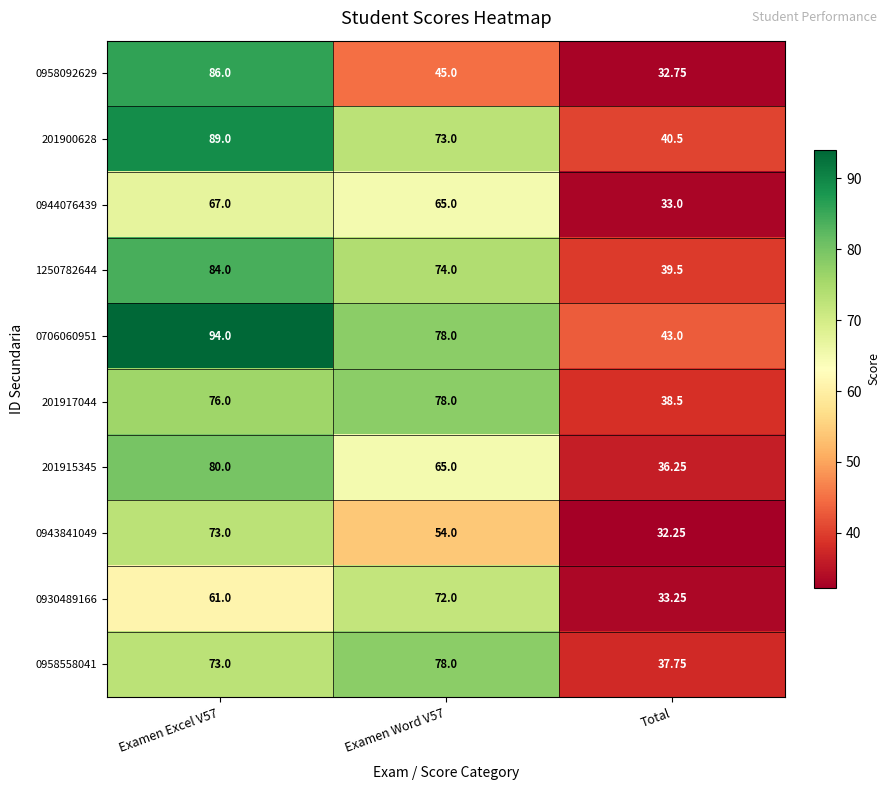

Which category has the lowest value across all series?

Total